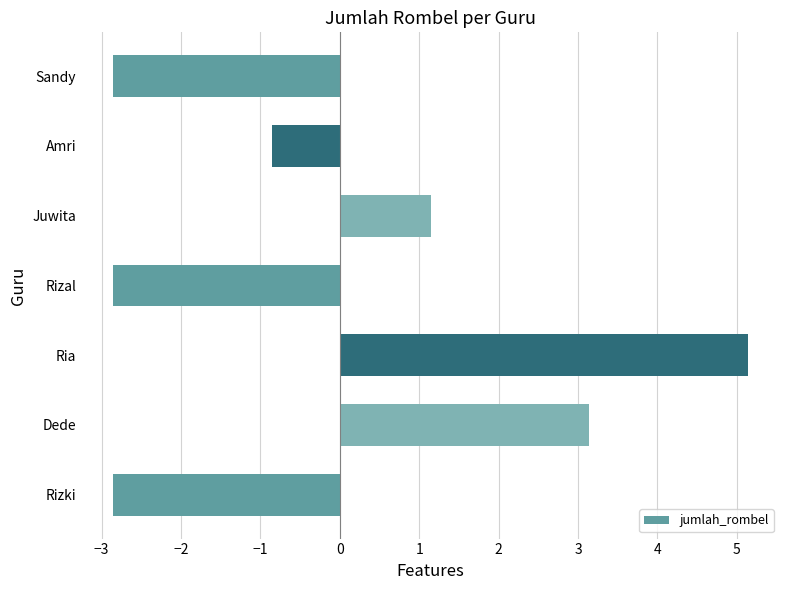

What is the difference between the maximum and minimum values?

8.0